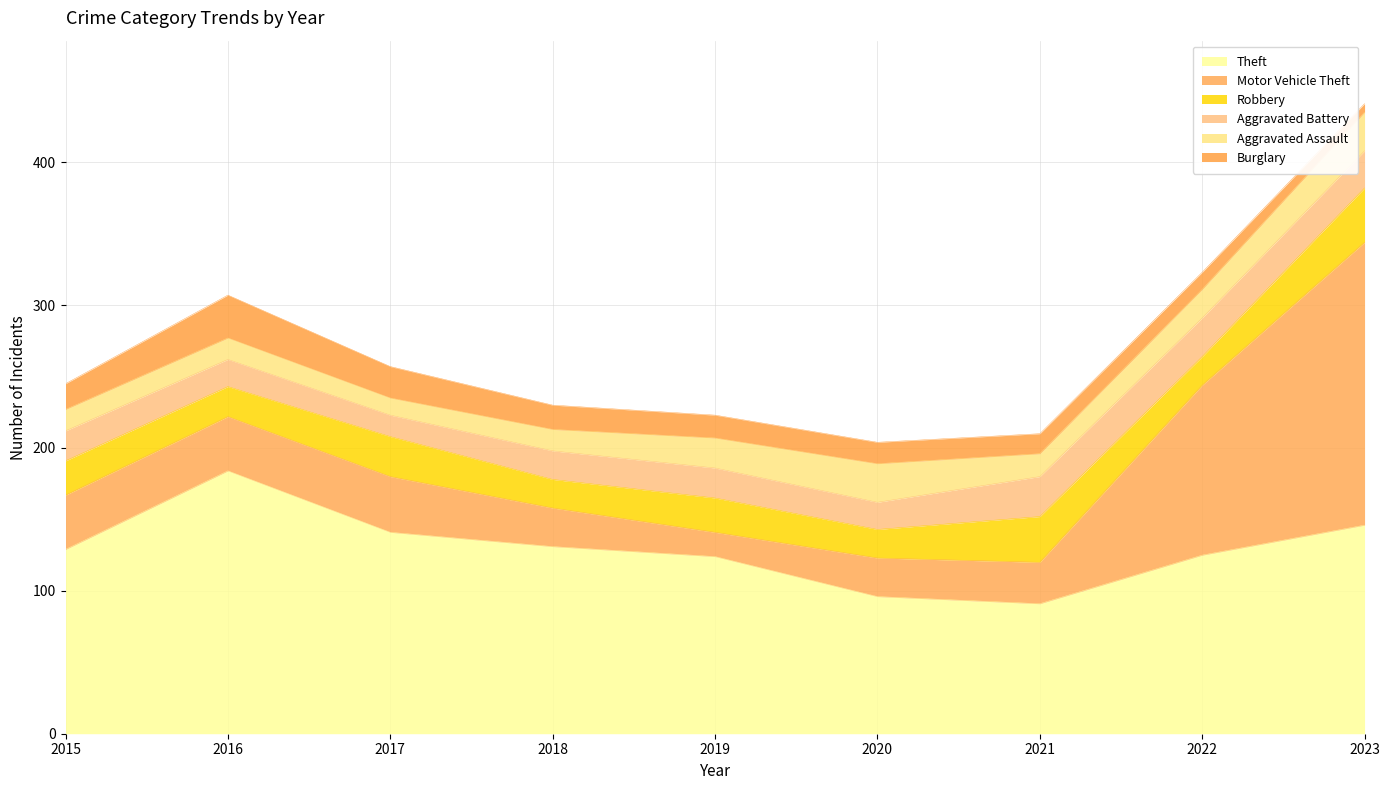

What is the spread (max minus min) of values at 2018?

116